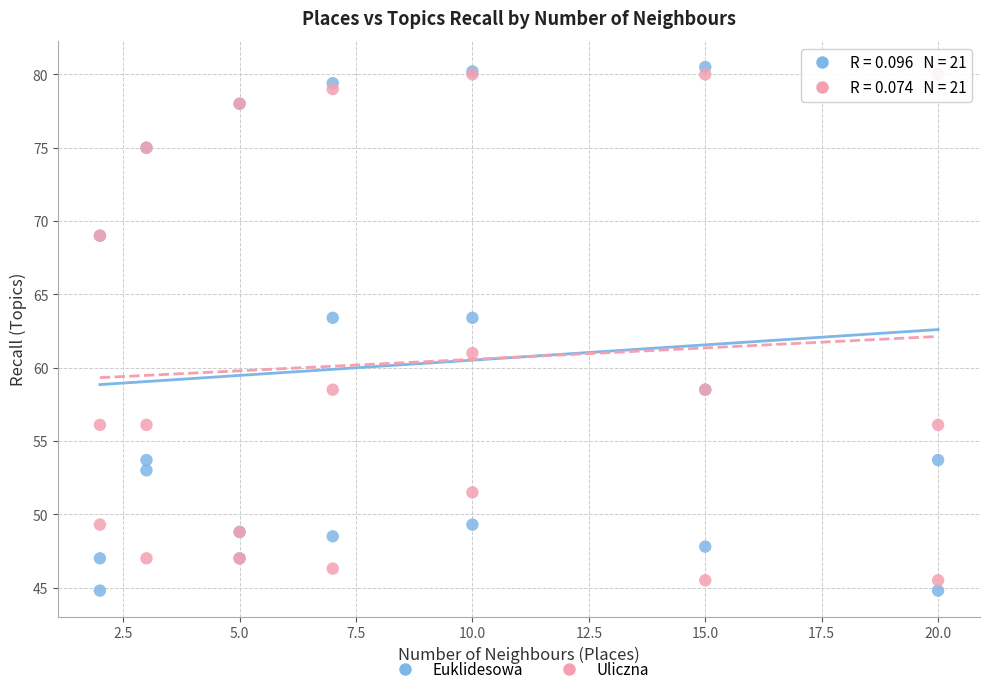

Which series has the largest Y range (max minus min)?

Euklidesowa